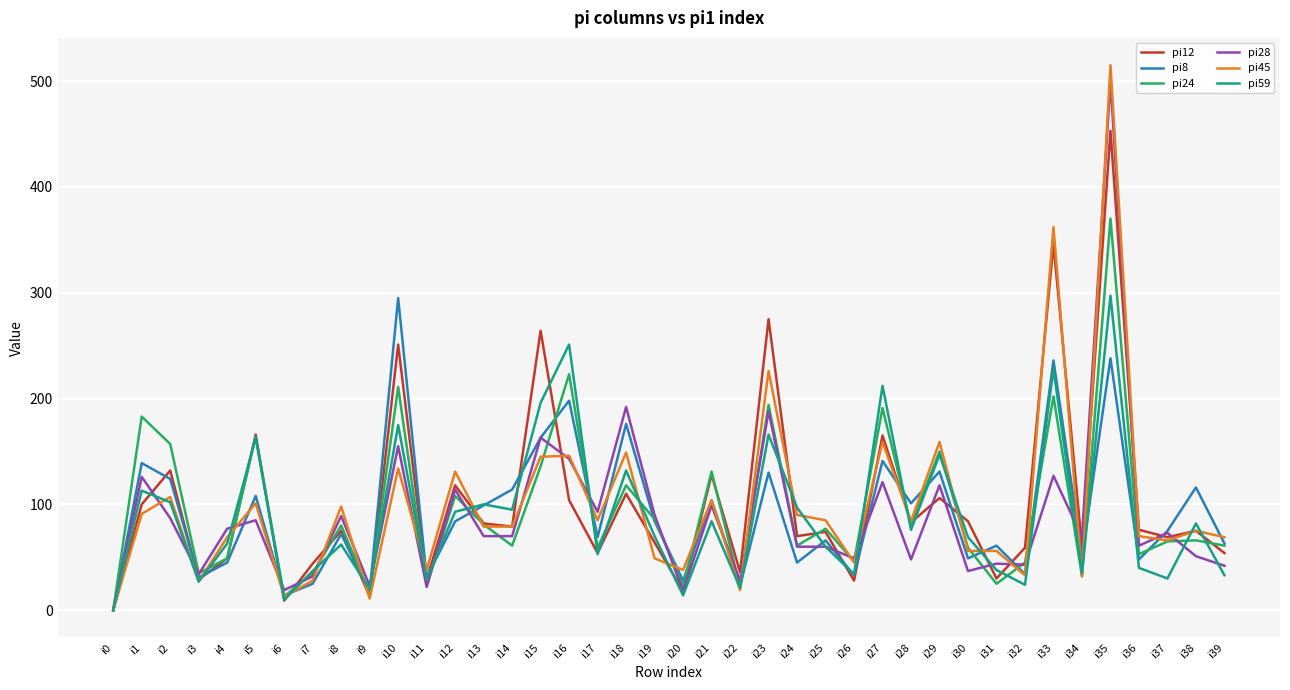

What is the greatest value displayed?

515